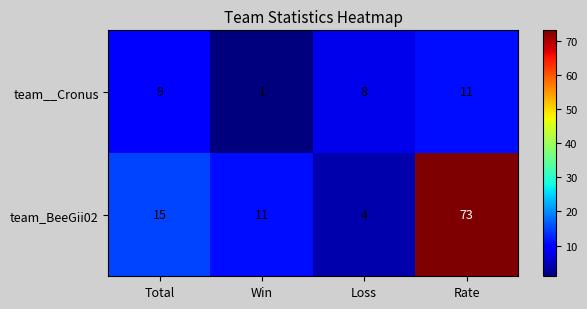

What is the difference between the maximum and second lowest values in the team_BeeGii02 series?

62